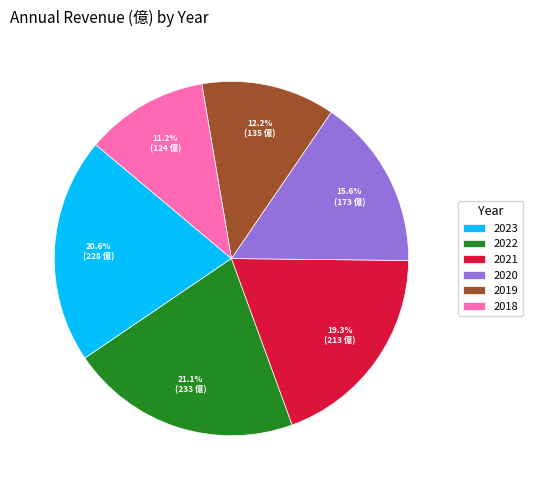

Which slice is the smallest?

2018